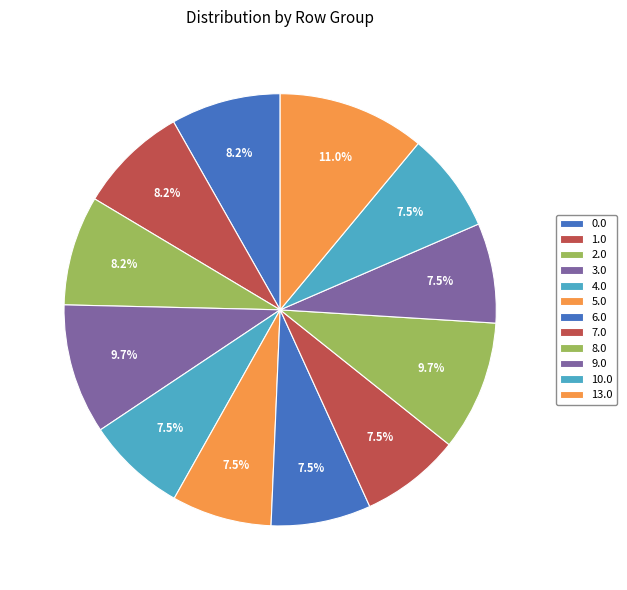

How many segments does this pie chart have?

12